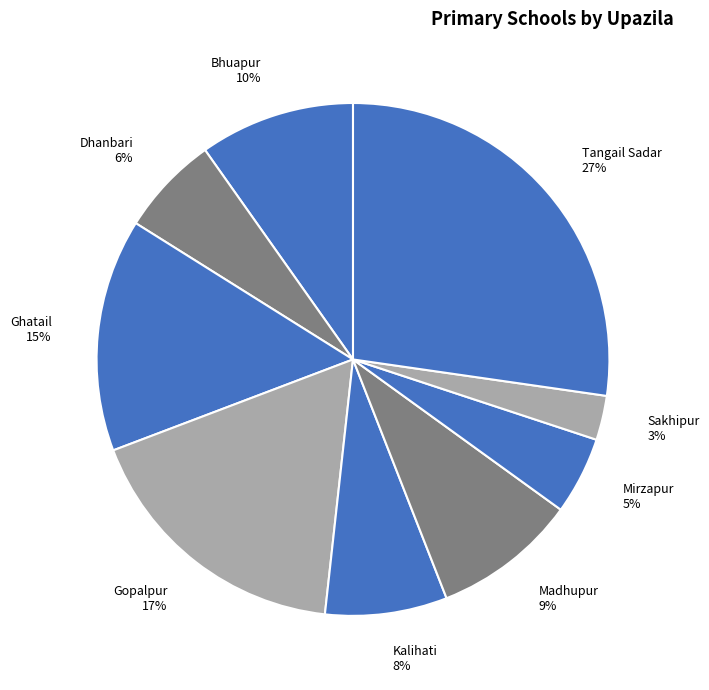

Count the number of slices in the pie.

9